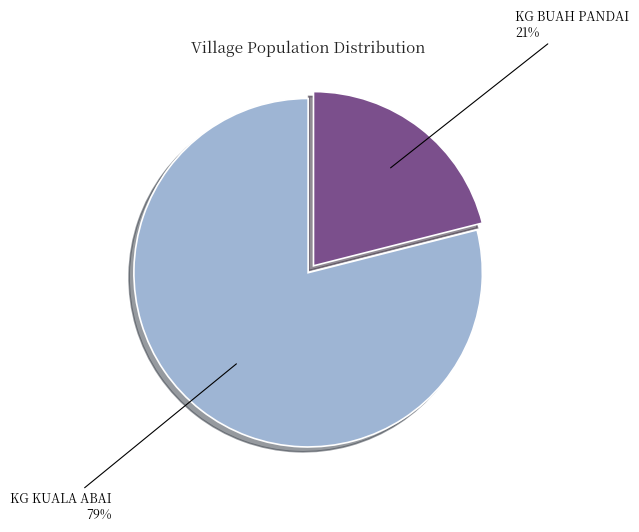

The KG KUALA ABAI slice represents 69% of the pie. True or false?

False